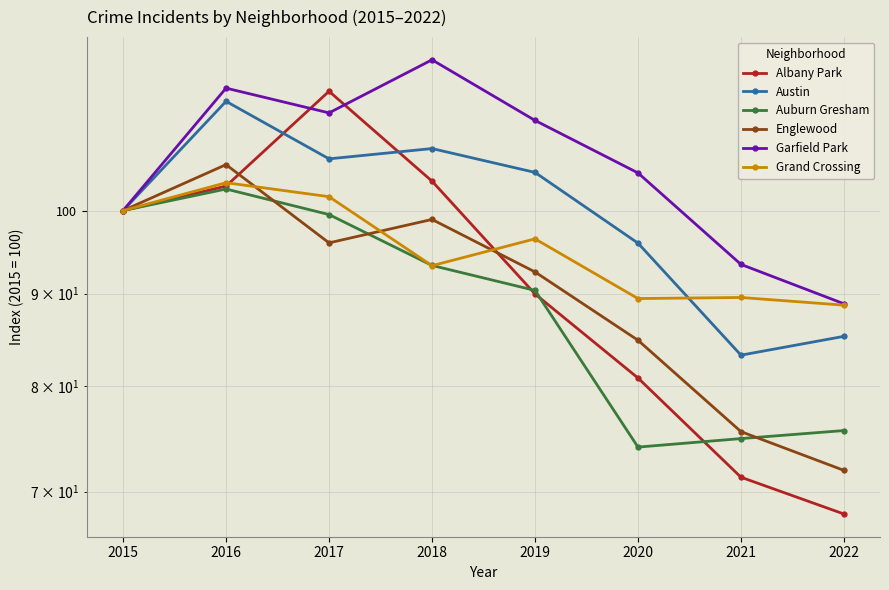

How many interior local peaks does the Grand Crossing series have?

3